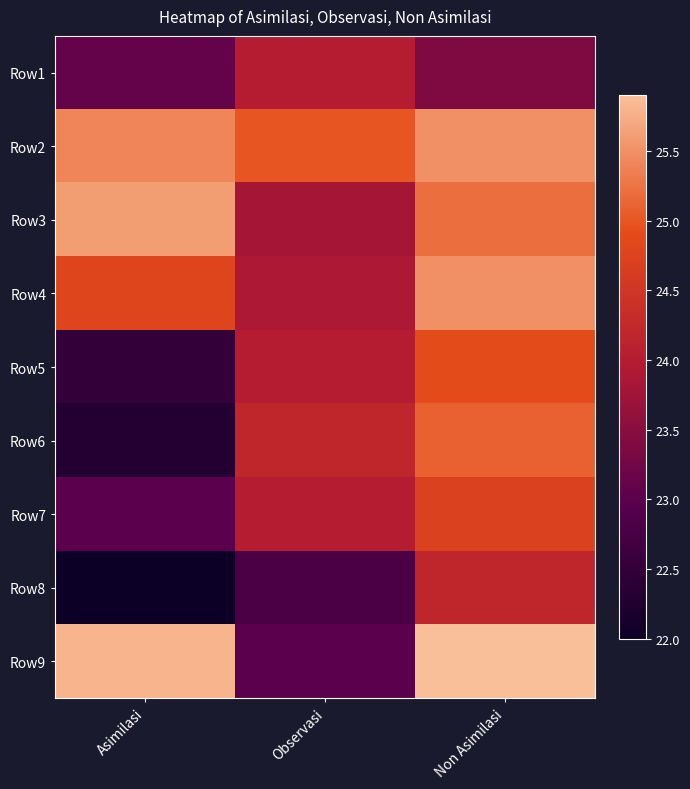

Which has a higher value, Non Asimilasi or Asimilasi?

Non Asimilasi